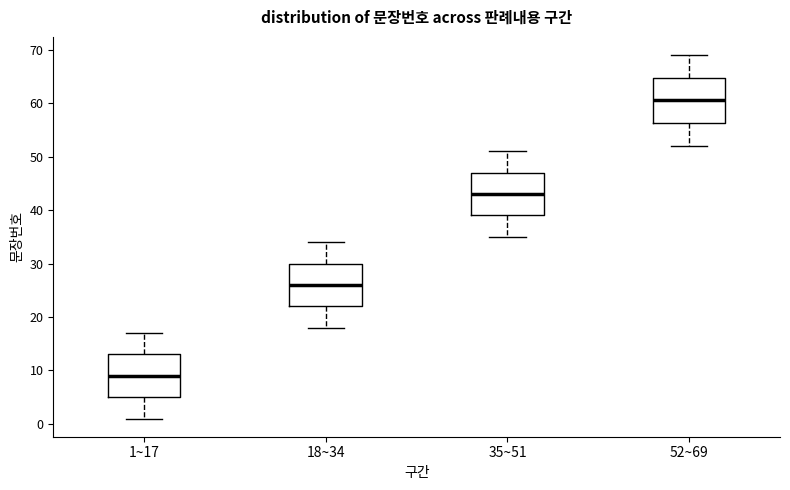

Which box's median line is the highest?

52~69